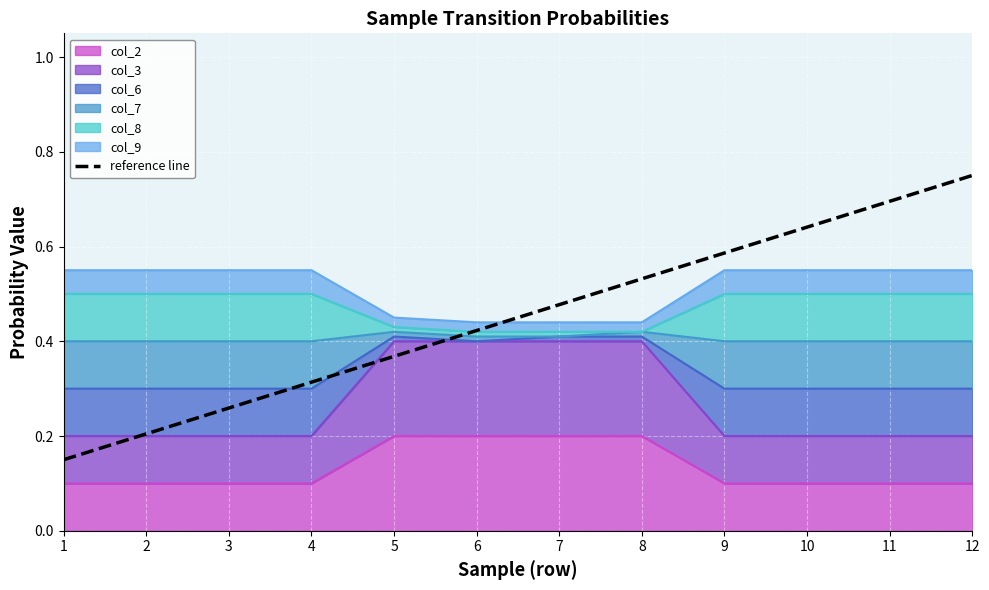

What is the sum of all values?

5.4